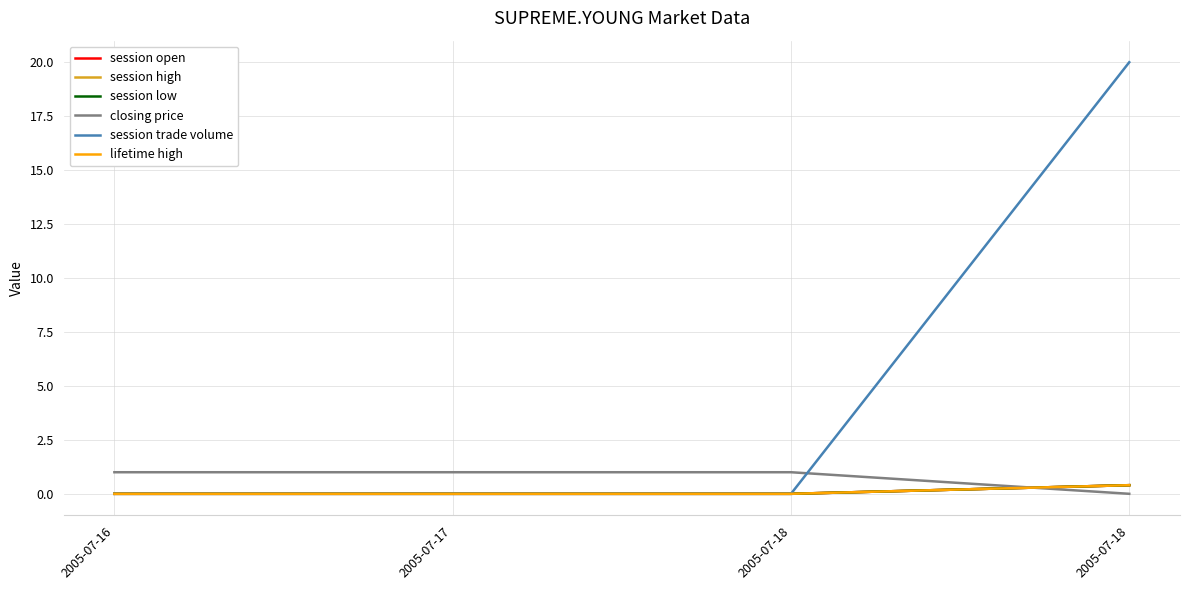

Does the chart display data point markers on the line(s)?

No